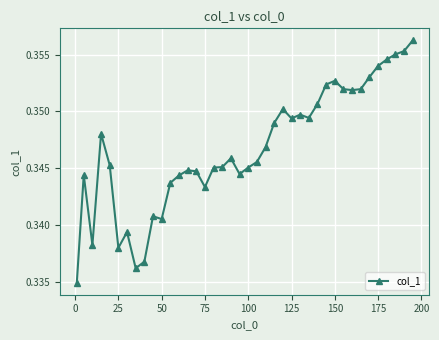

How many series are shown in this chart?

1